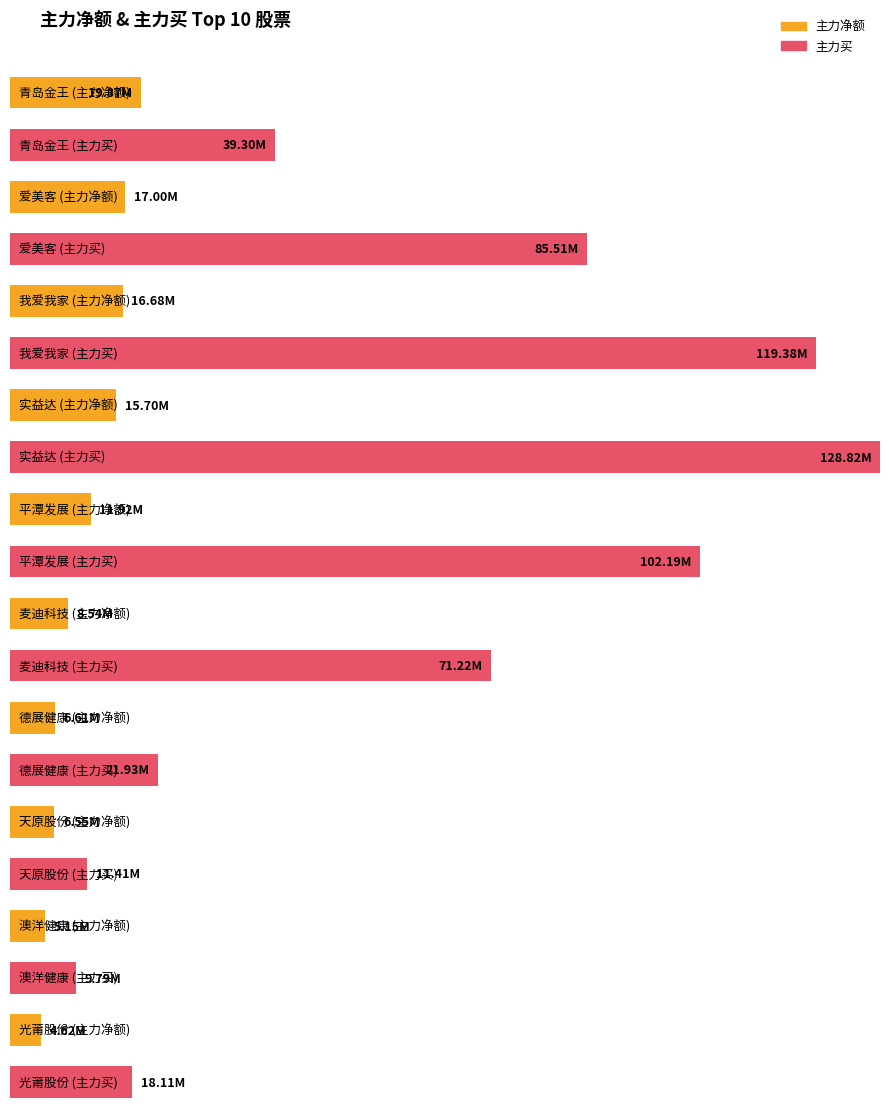

Which series has the largest total across all categories?

主力买